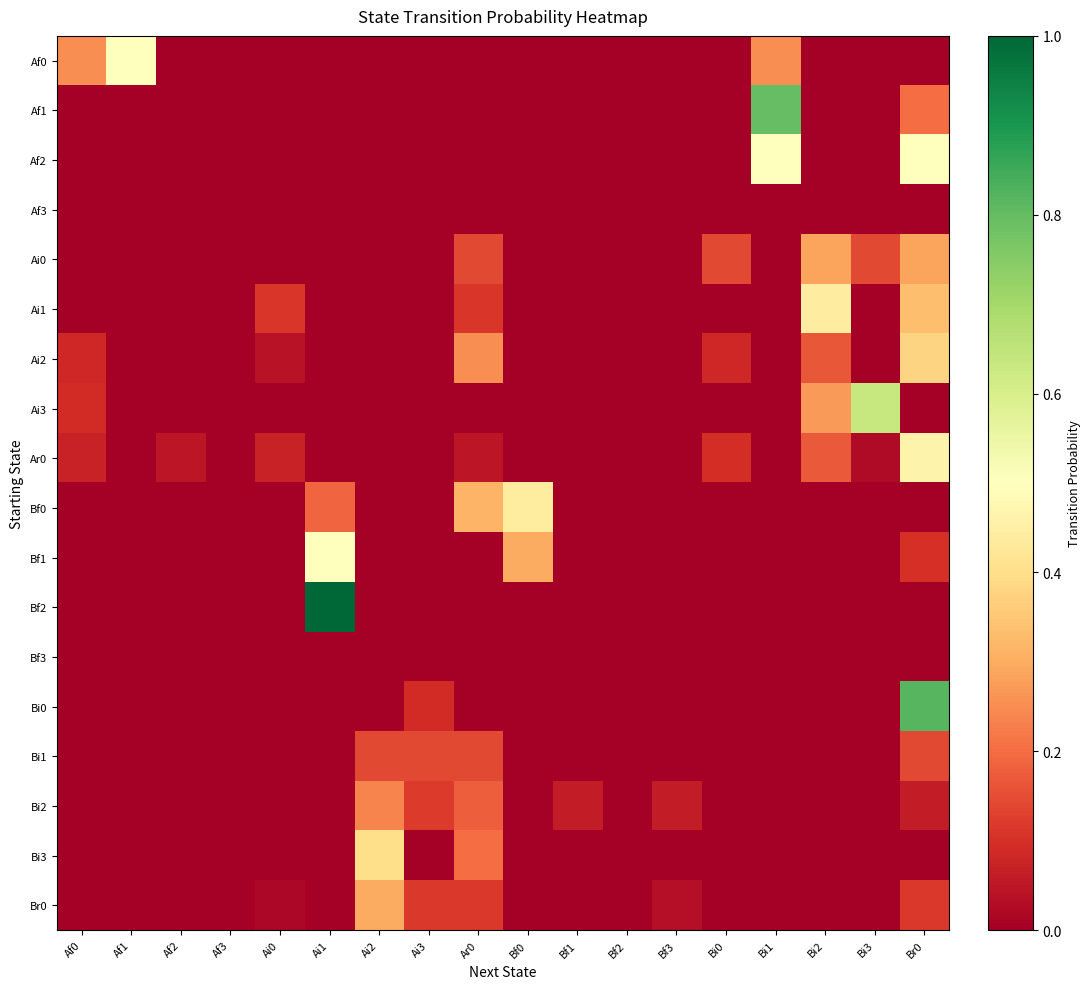

Between Bf2 and Bi2, which series saw the biggest shift?

Ai1